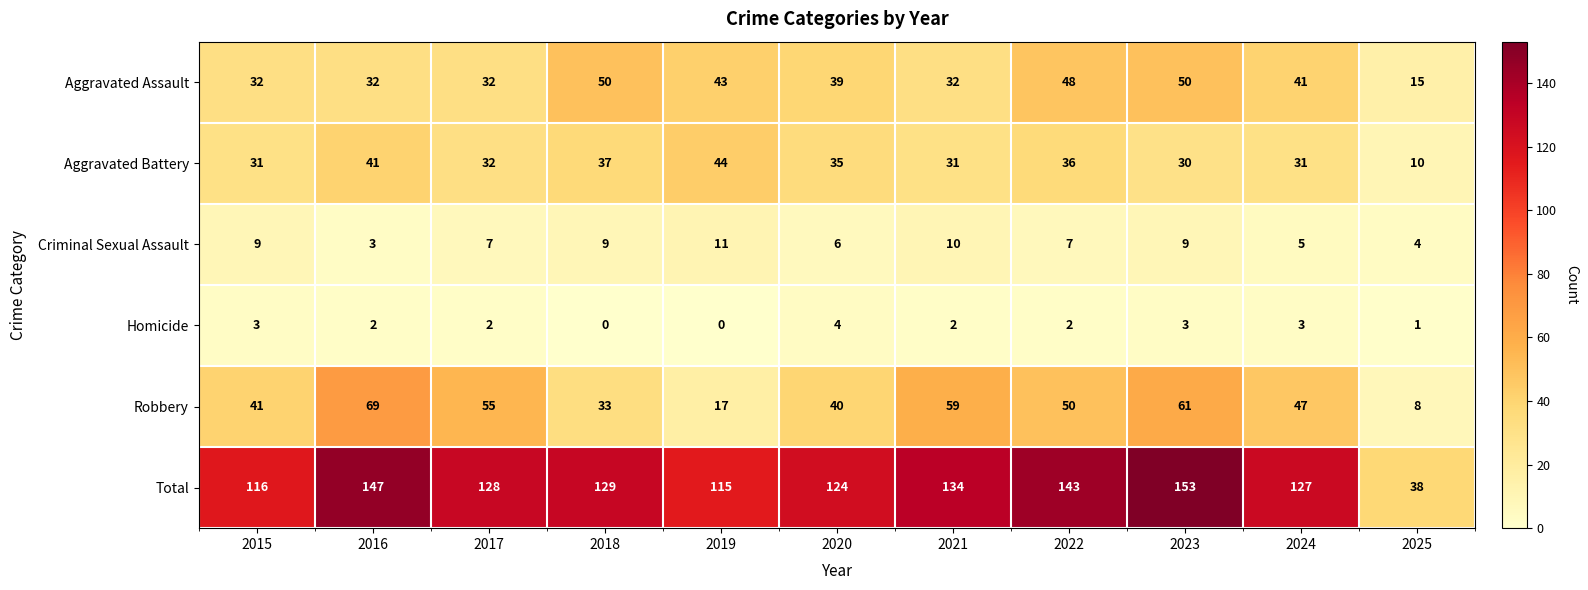

What is the average value of the Total series?

123